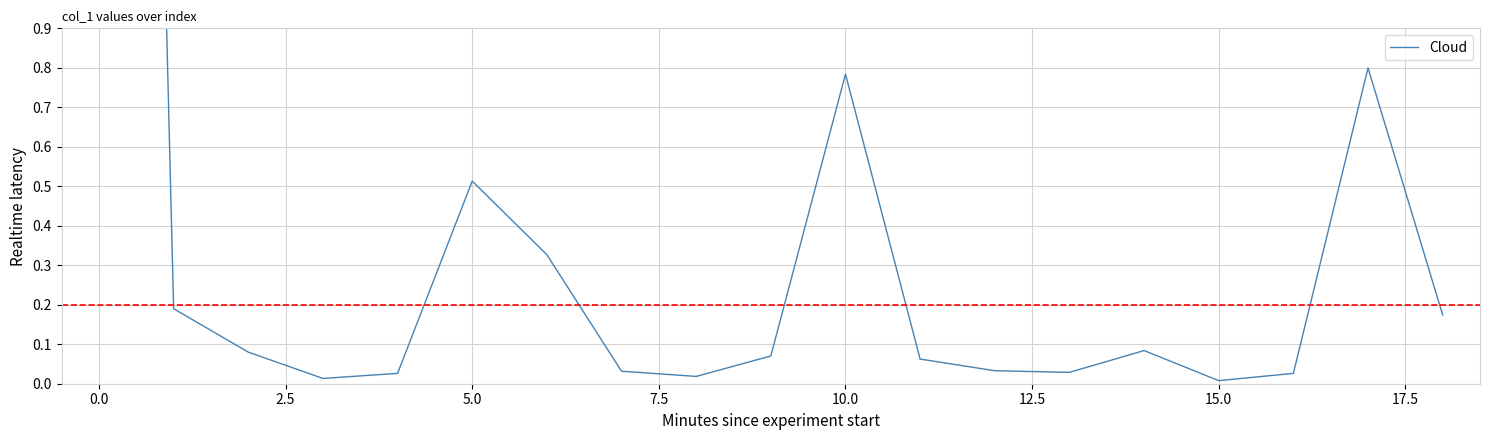

At which label is the value closest to 3?

17